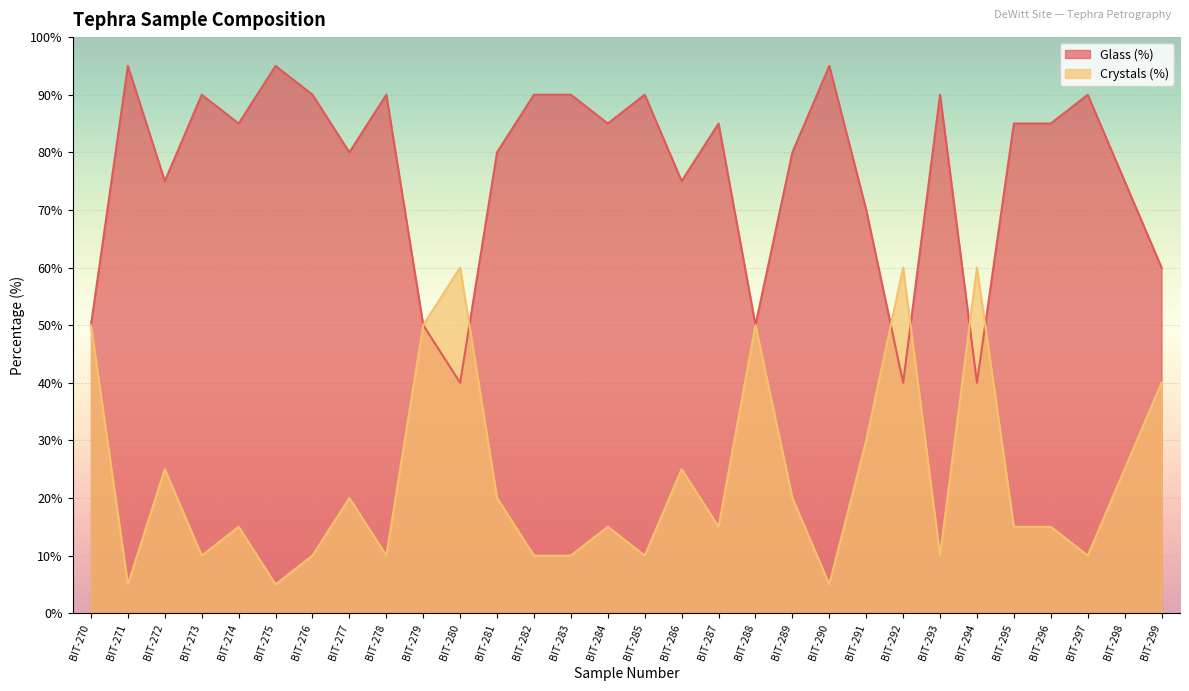

Where is the first local maximum for Glass (%)?

BIT-271